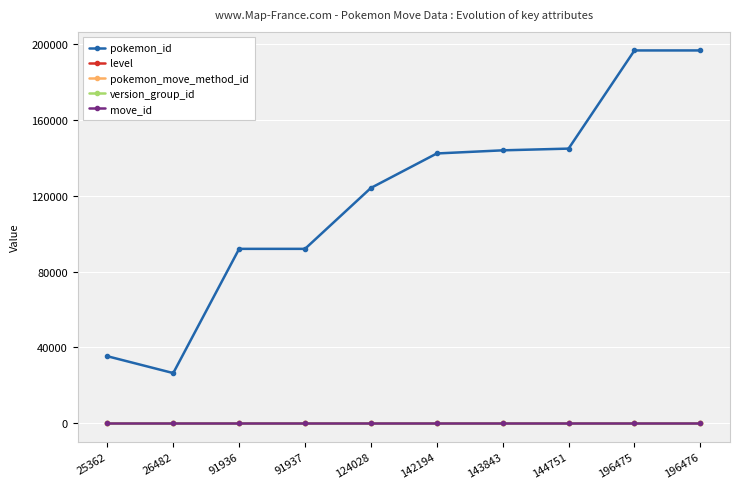

At how many categories does at least one series exceed 108072?

6